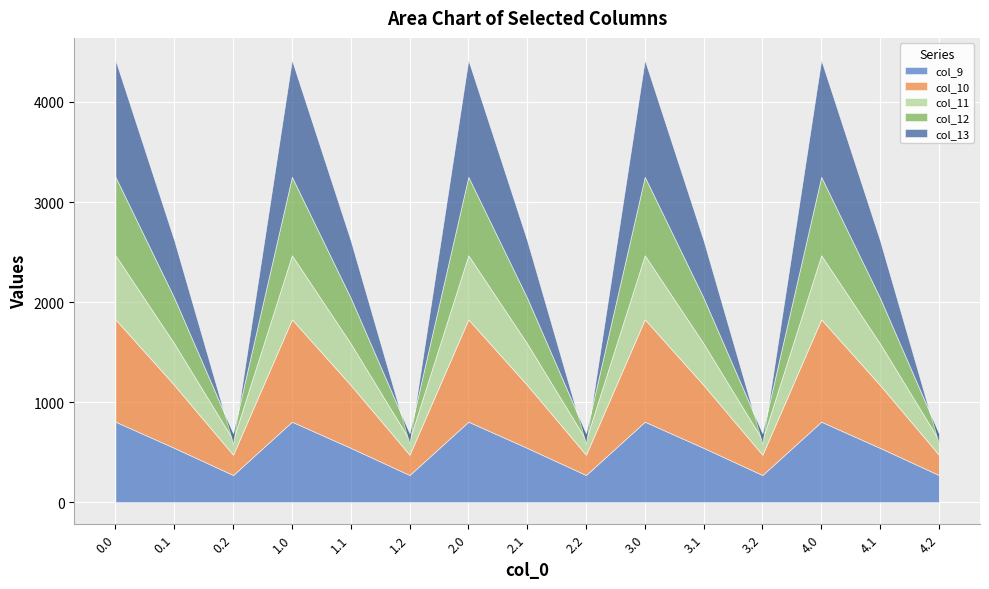

What is the difference between the second highest and second lowest values in the col_12 series?

719.2